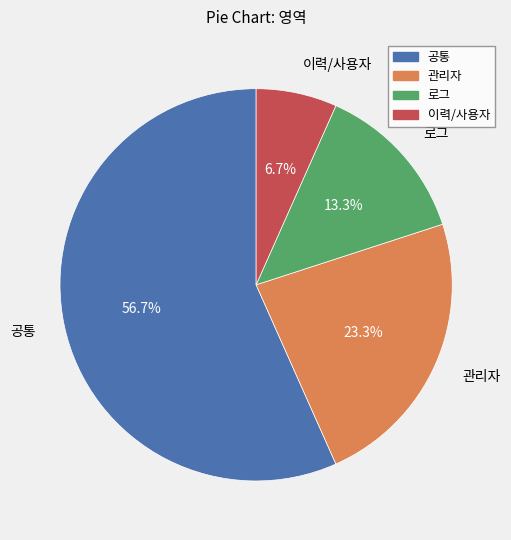

Which category has the smallest portion of the pie?

이력/사용자